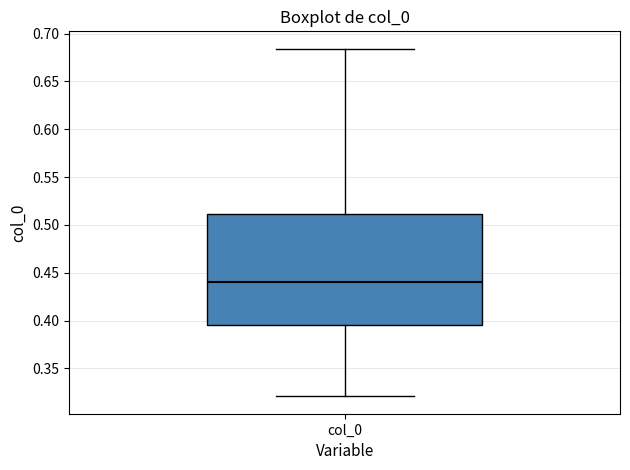

Transcribe this box plot: give where the median line is, the range the box spans, and where the two whiskers end, as read against the y-axis. The values are not printed on the chart, so give them approximately, as read against the axis.

median 0.440, box 0.395 to 0.510, whiskers 0.320 to 0.685